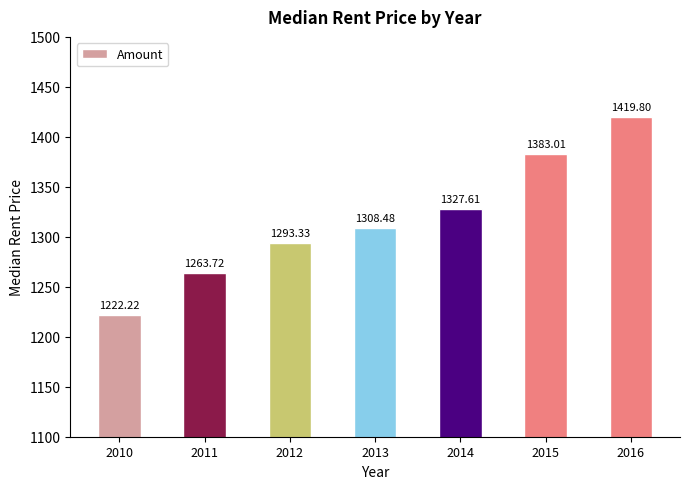

What is the approximate value at 2016?

1419.8